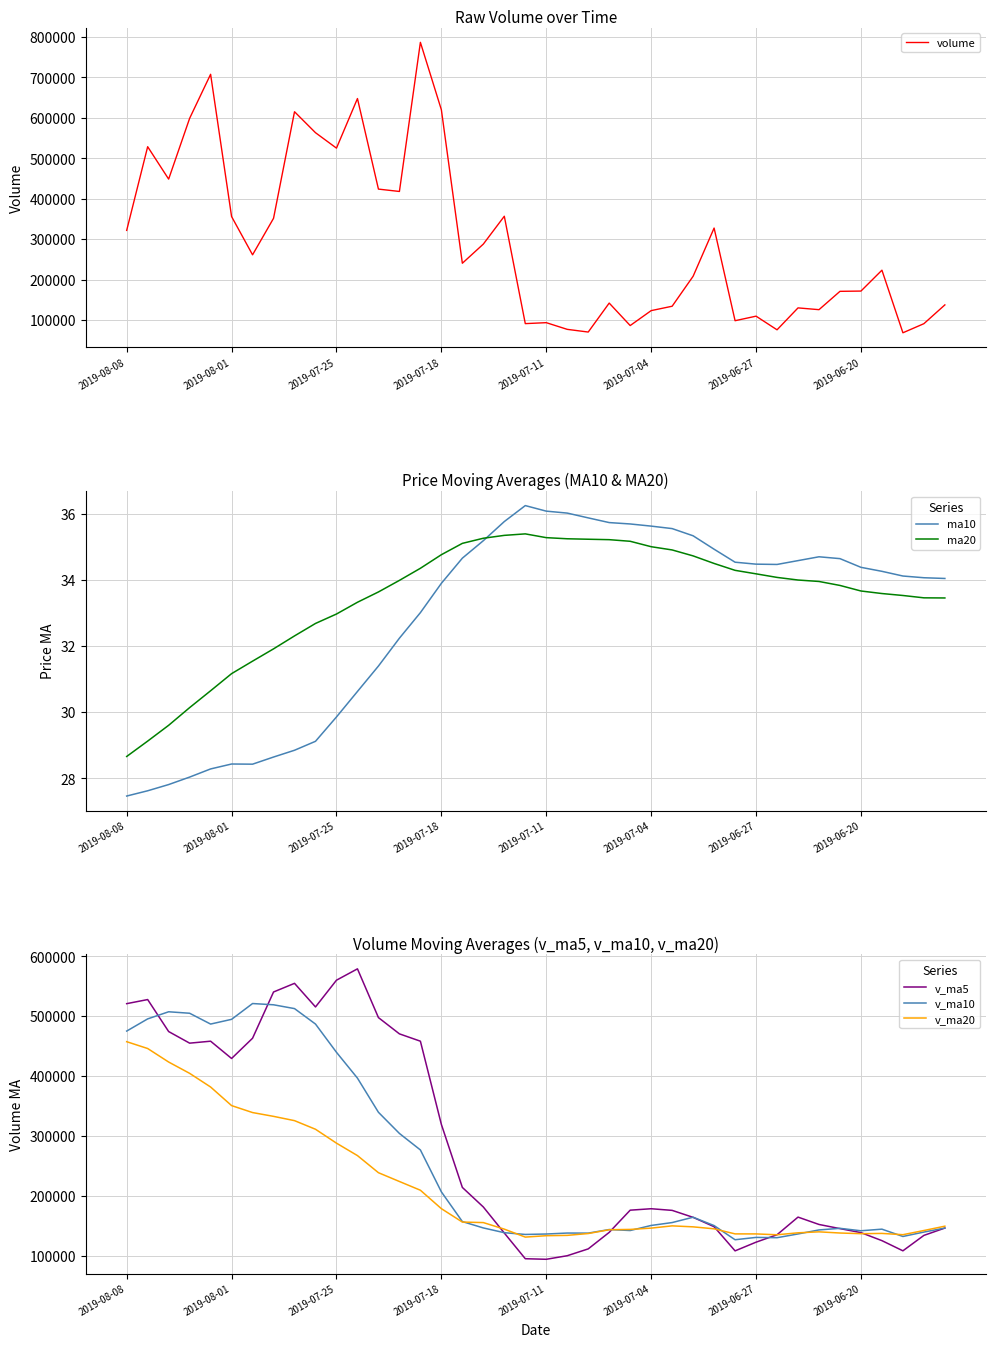

At which label does v_ma10 reach its minimum?

29